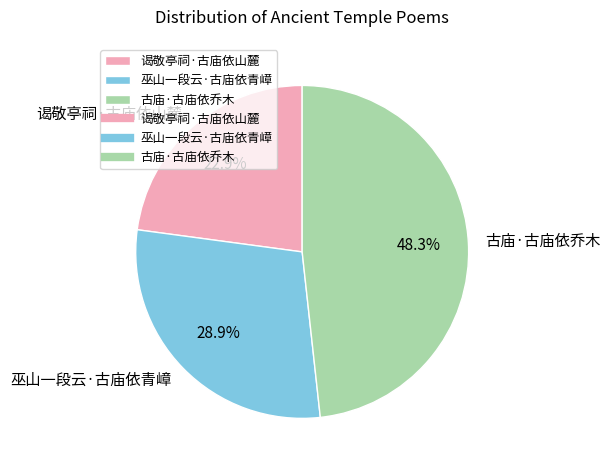

To the nearest percent, what is the difference between the largest and smallest slice percentages?

25%